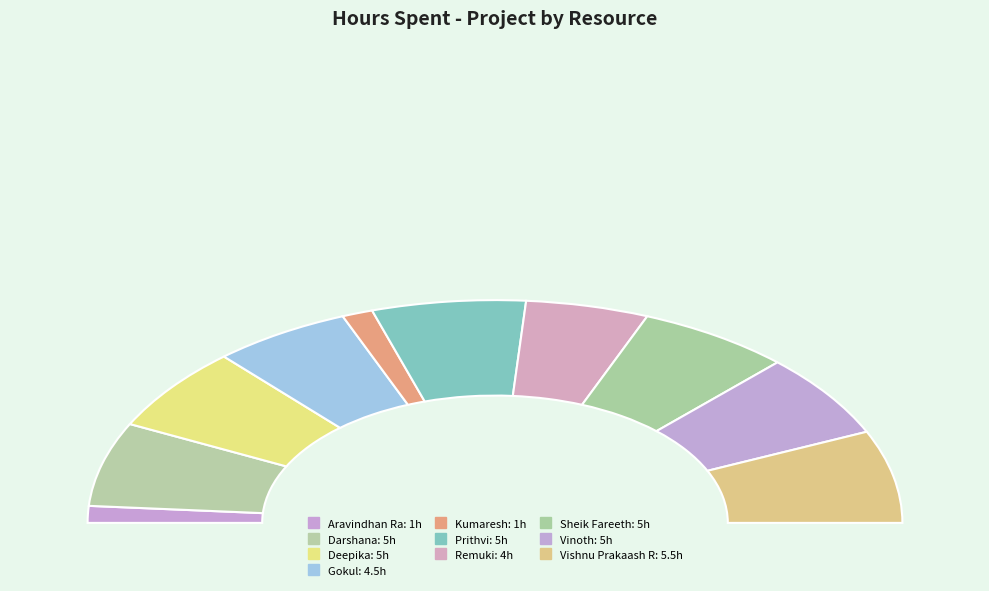

To the nearest percent, what percentage of the pie is Sheik Fareeth?

12%